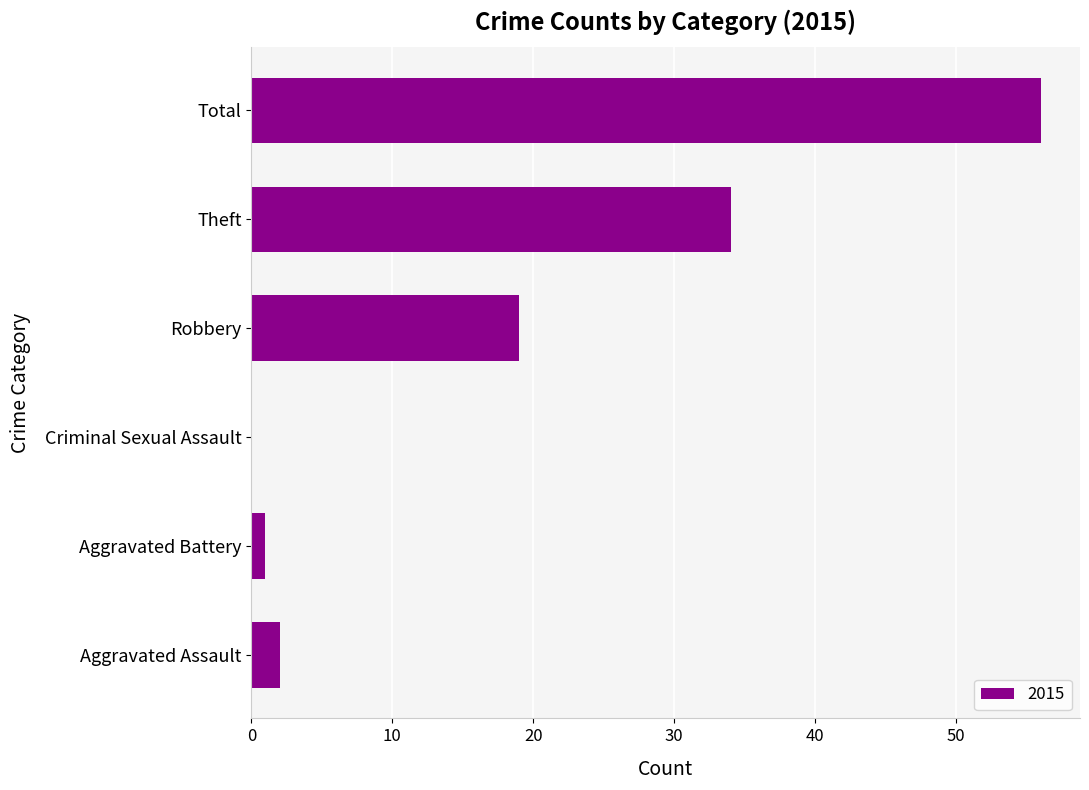

Between Aggravated Battery and Total, which is larger?

Total